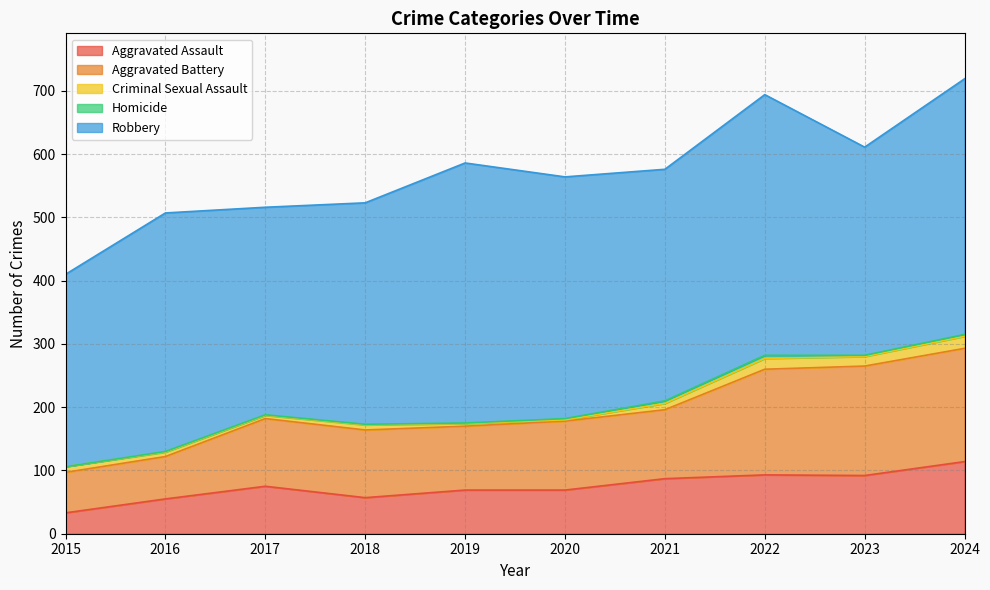

At how many categories does at least one series exceed 383?

3